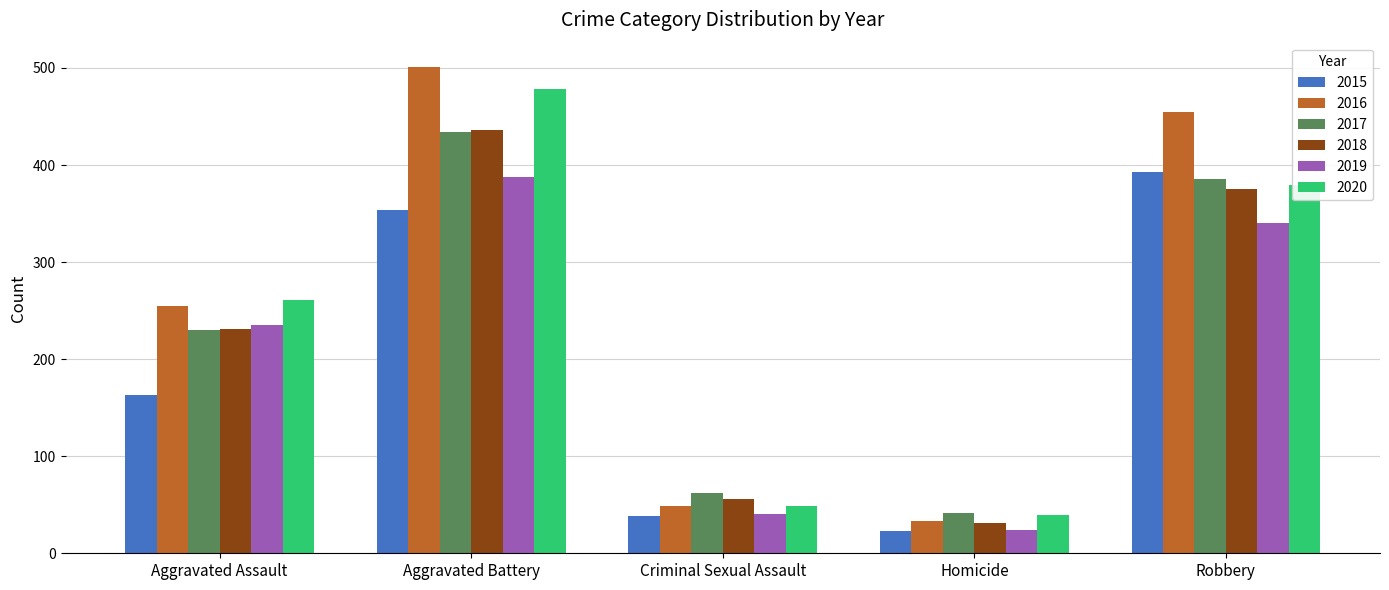

What is the difference between the second highest and minimum values in the 2020 series?

340